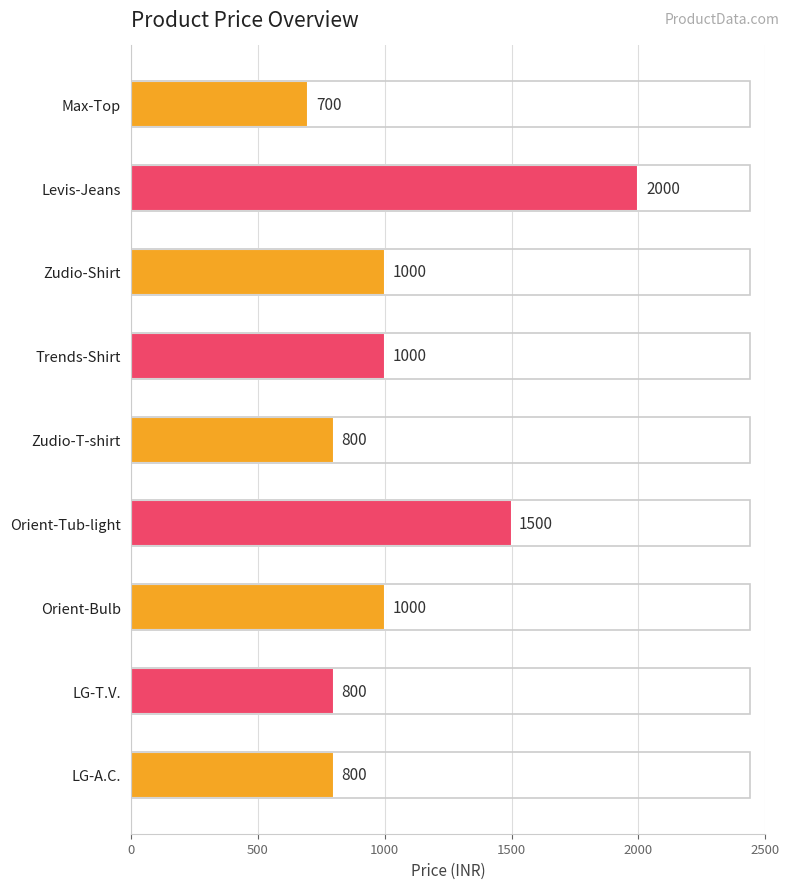

What is the difference between the values at Zudio-T-shirt and Orient-Bulb?

200